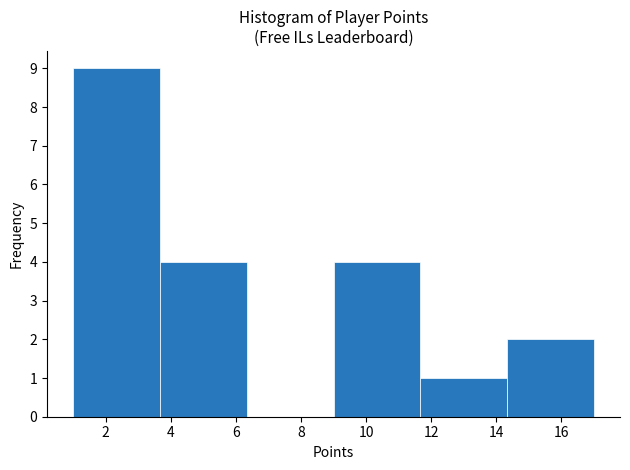

Which range on the x-axis has the tallest bar?

1.0 to 3.6